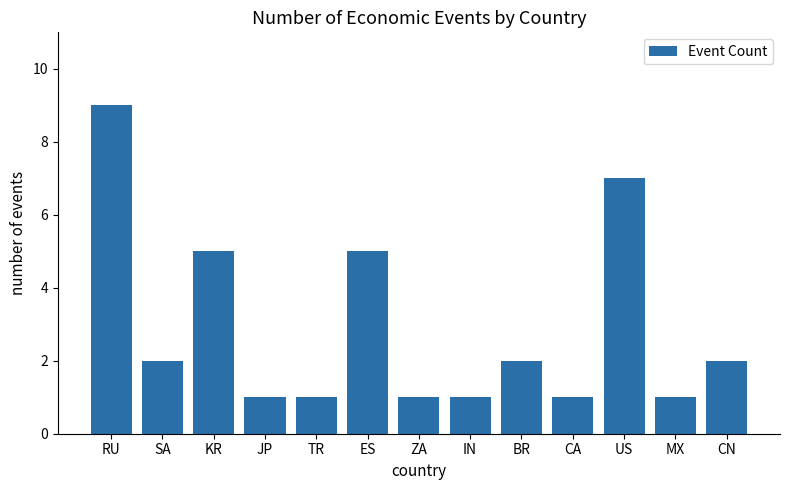

Between US and KR, which is larger?

US